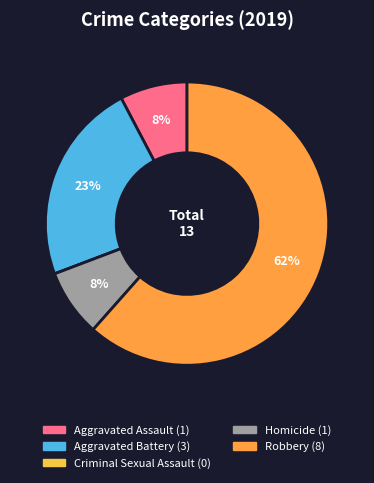

To the nearest percent, what portion does Aggravated Battery represent?

23%